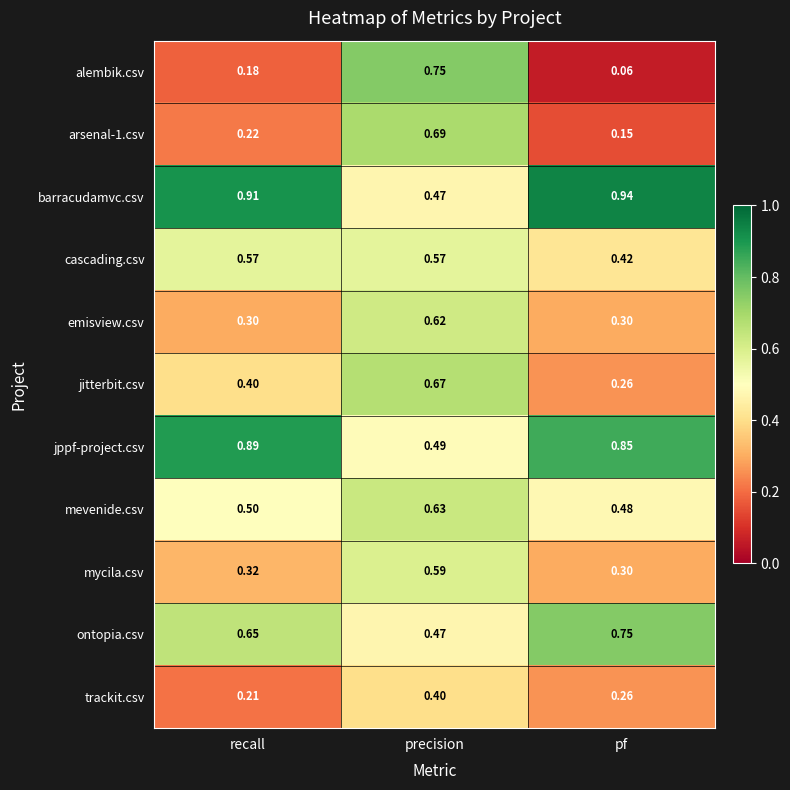

Which series changed the most between precision and pf?

alembik.csv